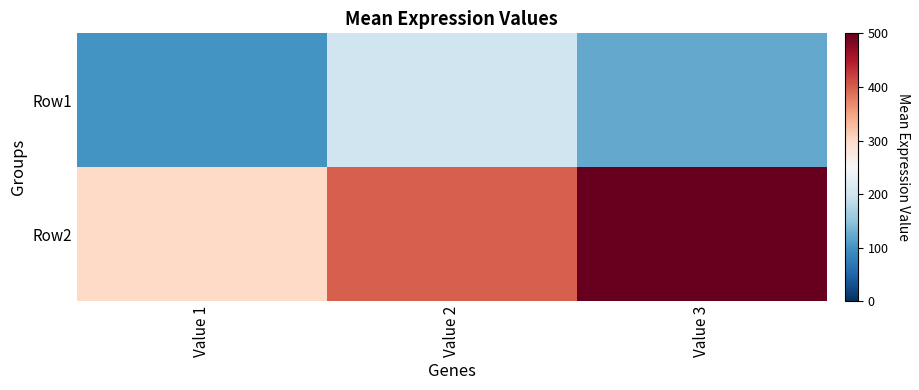

Reading left to right, extract all data points from this chart.

Row1: Value 1=100	Value 2=200	Value 3=123
Row2: Value 1=300	Value 2=400	Value 3=500